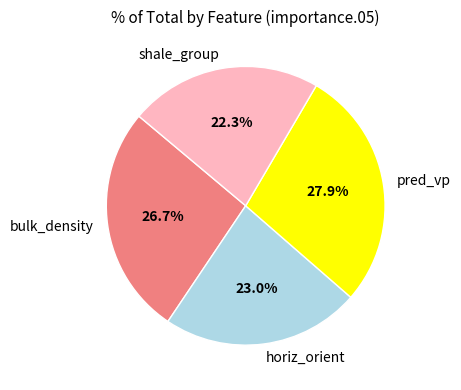

Is horiz_orient the majority of the pie?

No